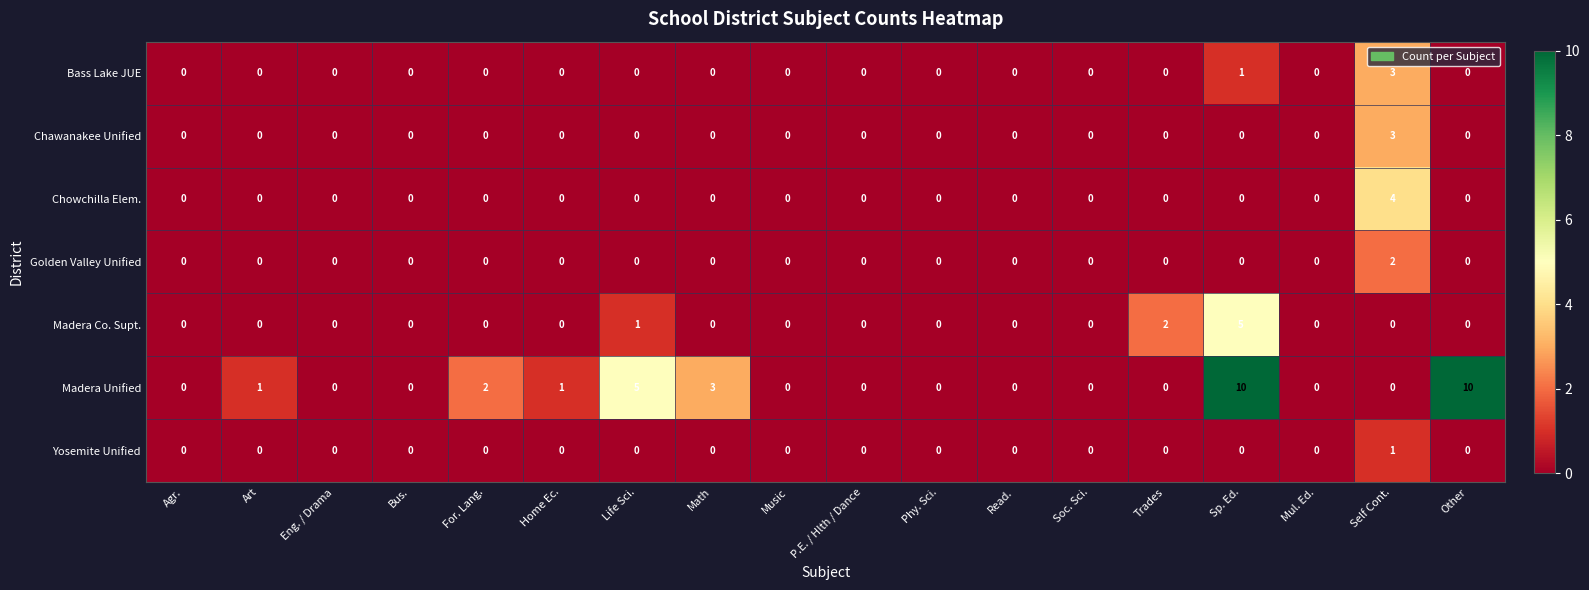

True or false: Chowchilla Elem. has a value of 0 at Sp. Ed..

True